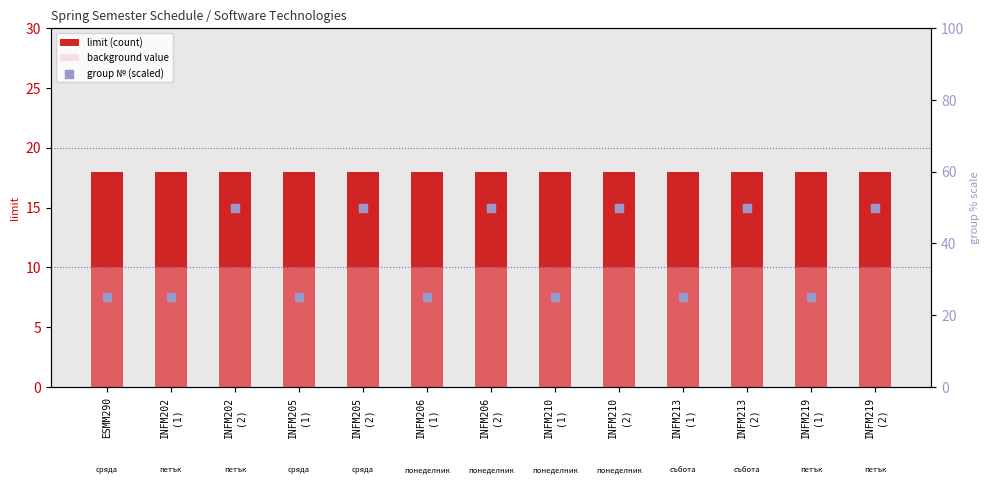

At which category is the sum across all series the highest?

INFM202
(2)